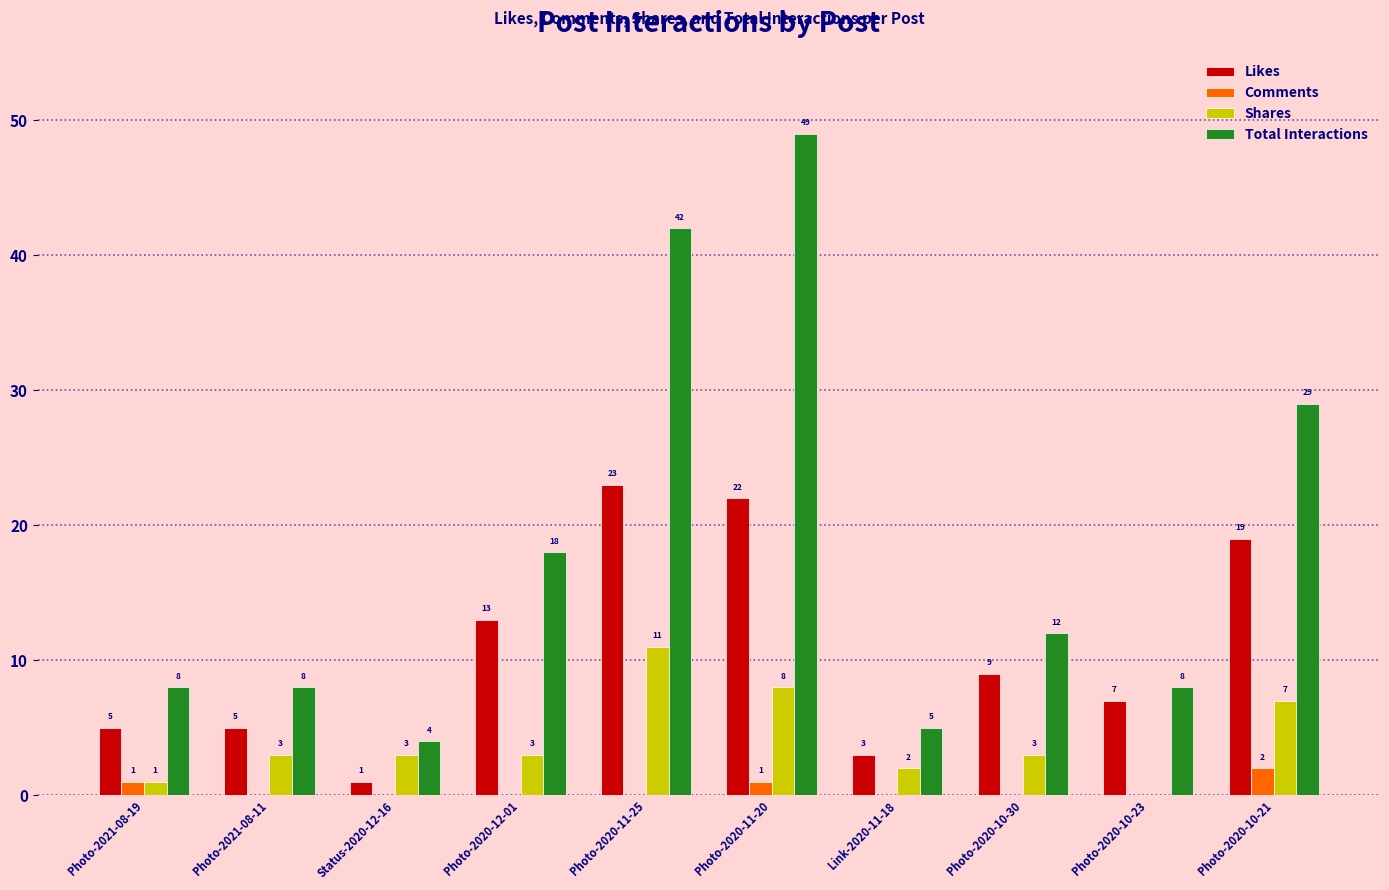

What is the sum of all Likes values?

107